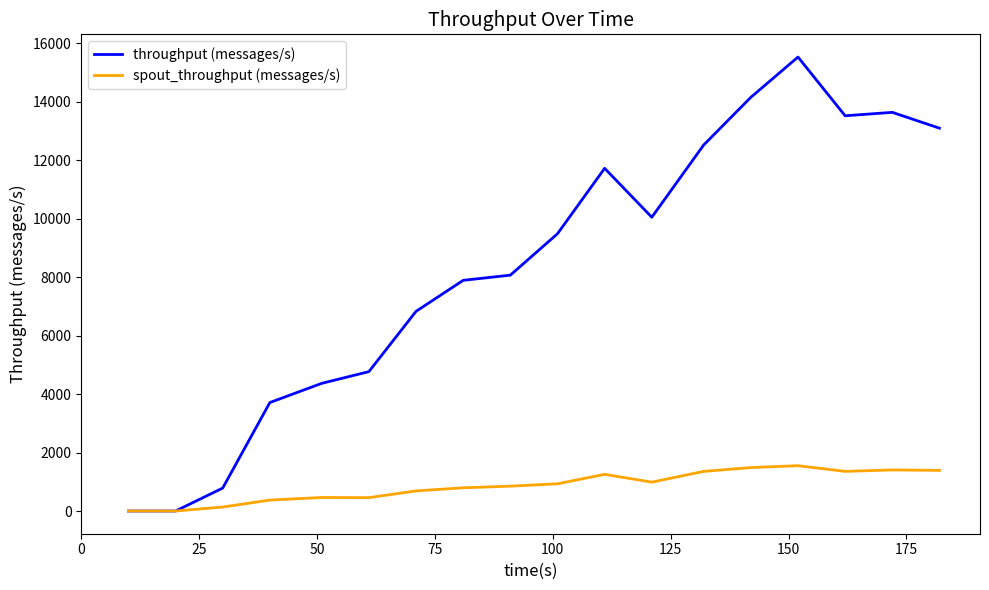

Which series has the largest total across all categories?

throughput (messages/s)